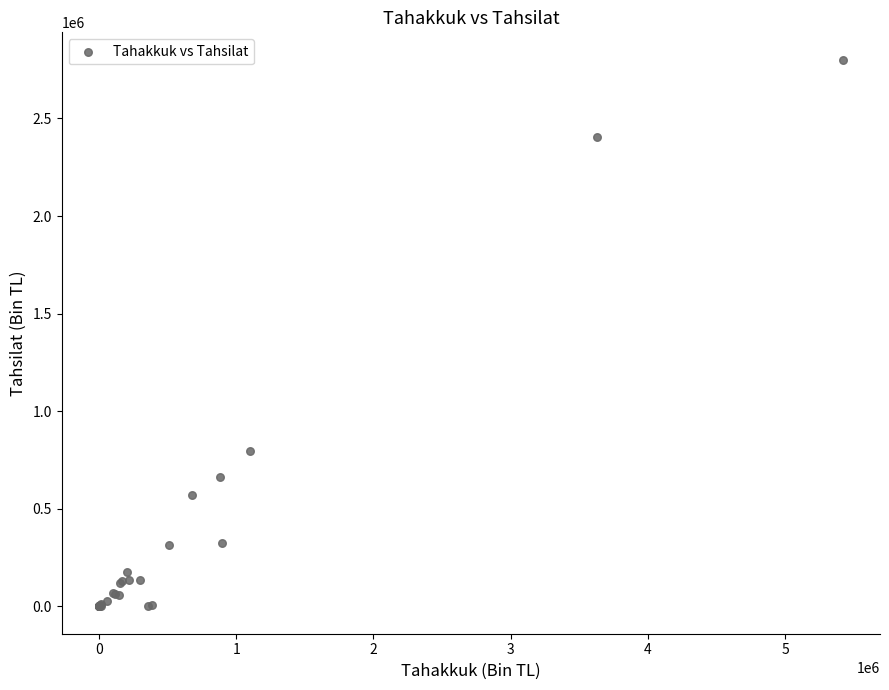

What Y value in the scatter plot is closest to 1400634?

794733.3